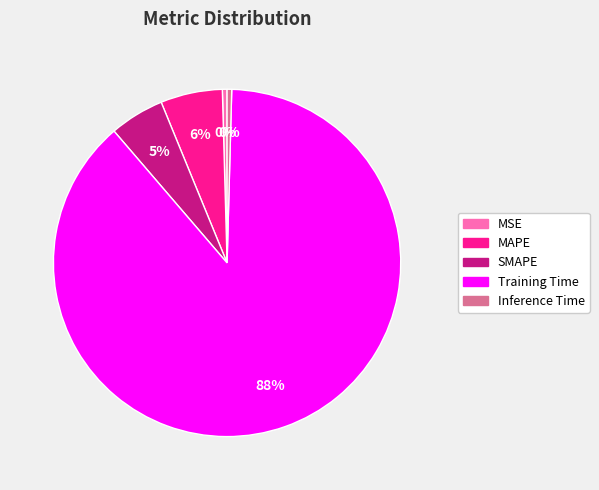

Between Training Time and MSE, which is larger?

Training Time